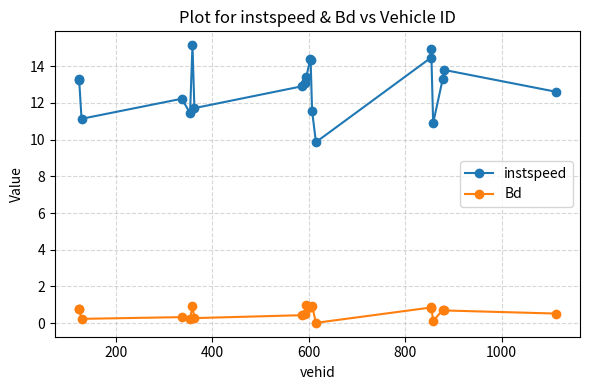

Which series has the widest spread of values?

instspeed